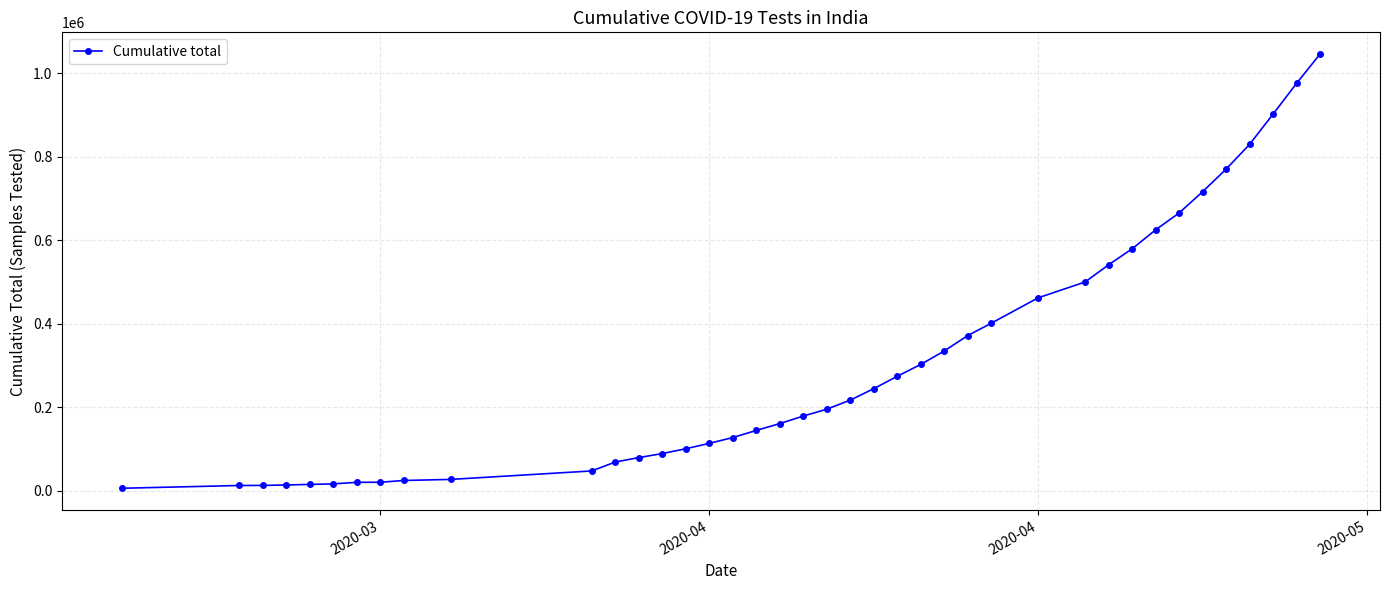

What is the greatest value displayed?

1046450